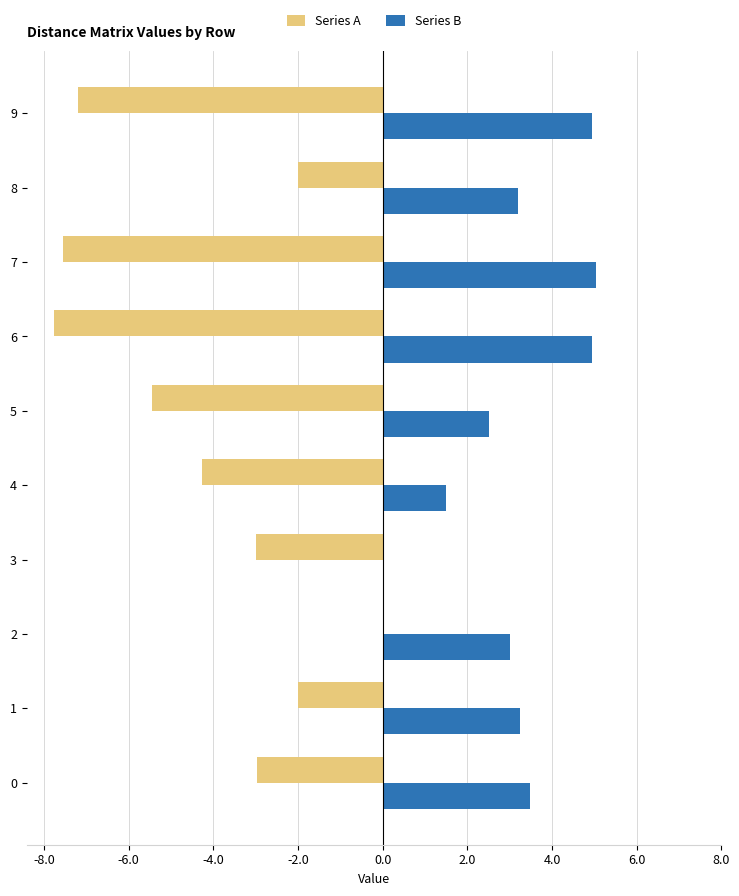

Between 0 and 5, which series saw the biggest shift?

Series A